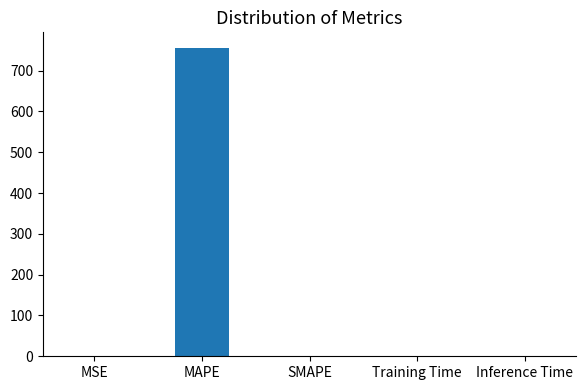

What is the sum of all values?

757.2